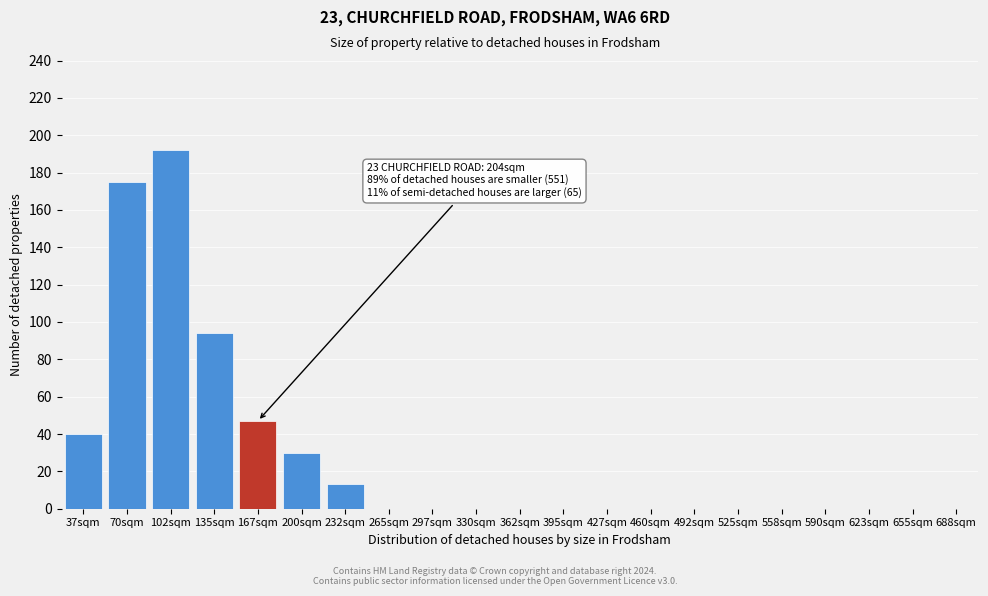

Reading right to left, transcribe all the data shown in this chart.

688sqm=0	655sqm=0	623sqm=0	590sqm=0	558sqm=0	525sqm=0	492sqm=0	460sqm=0	427sqm=0	395sqm=0	362sqm=0	330sqm=0	297sqm=0	265sqm=0	232sqm=13	200sqm=30	167sqm=47	135sqm=94	102sqm=192	70sqm=175	37sqm=40